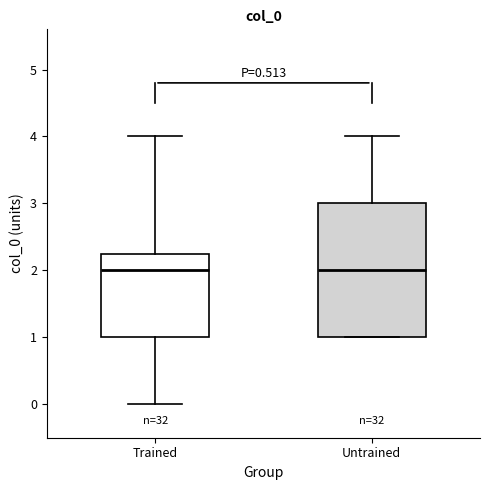

Reading left to right, read every box against the y-axis: the position of its median line, the range the box covers, and the ends of its whiskers. The values are not printed on the chart, so give them approximately, as read against the axis.

Trained: median 2.0, box 1.0 to 2.3, whiskers 0.0 to 4.0
Untrained: median 2.0, box 1.0 to 3.0, whiskers 1.0 to 4.0